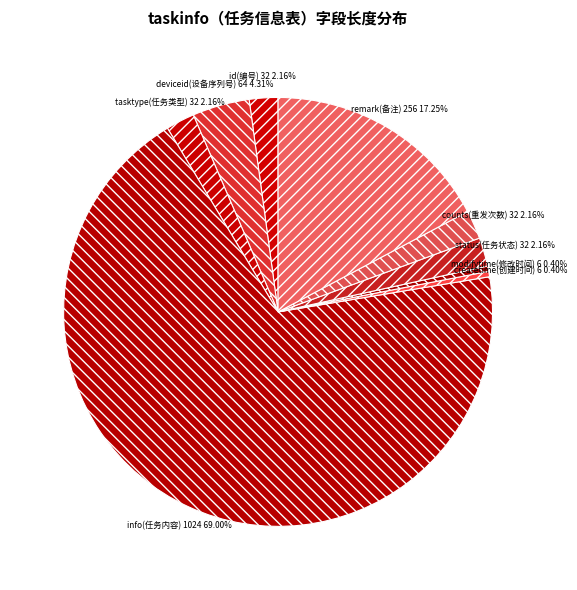

Does remark(备注) 256 17.25% represent more than half of the total?

No